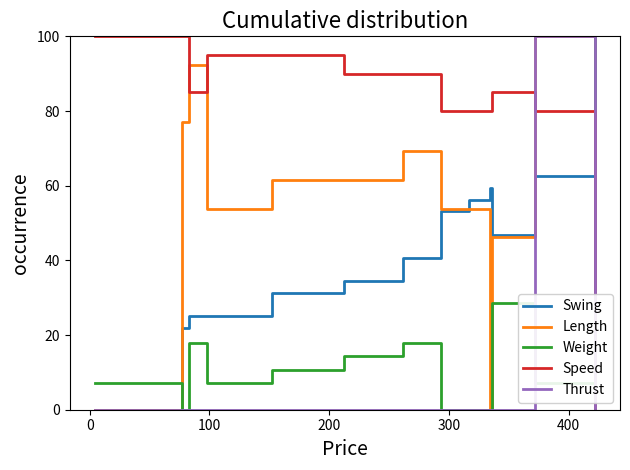

How many lines are shown in the chart?

5